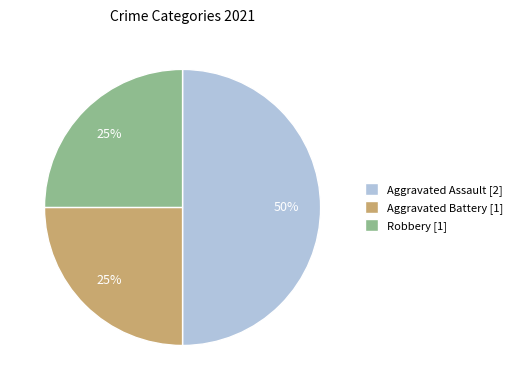

The Aggravated Battery slice represents 12% of the pie. True or false?

False